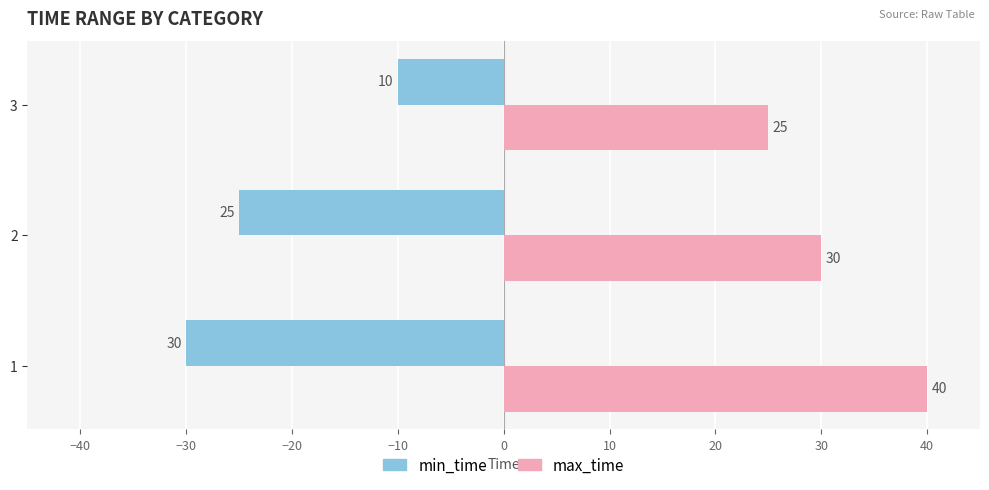

What are all the series names shown in the legend?

min_time, max_time